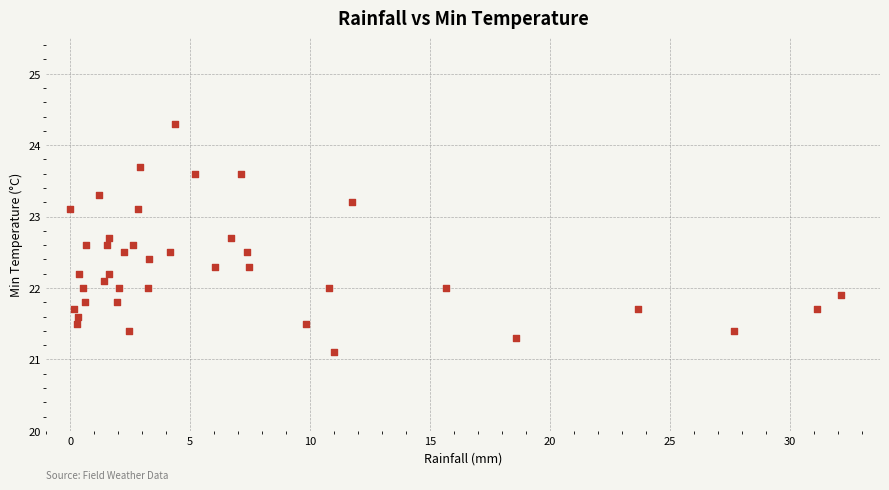

What is the range of Y values (max minus min)?

3.2